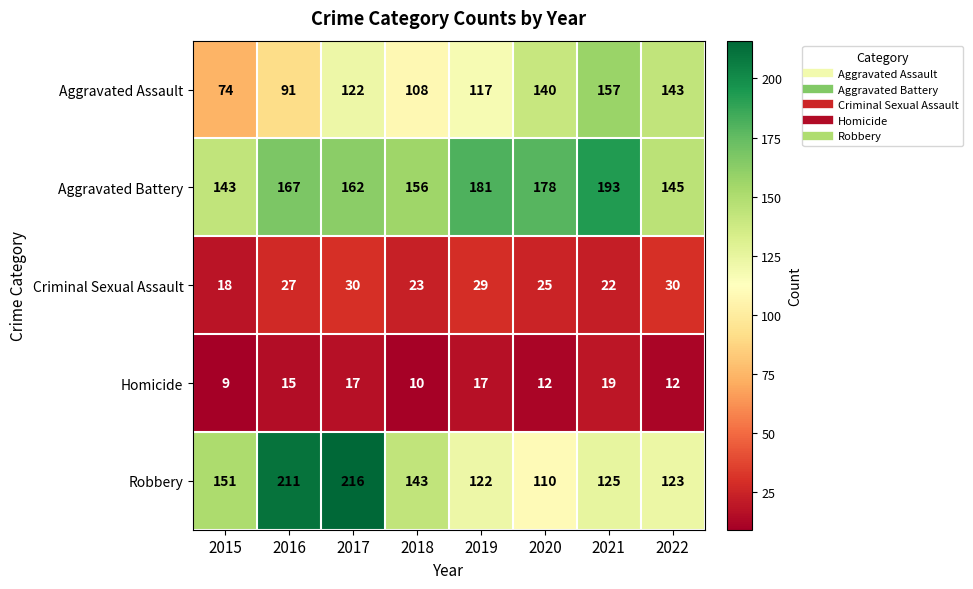

True or false: Homicide has a value of 12 at 2020.

True